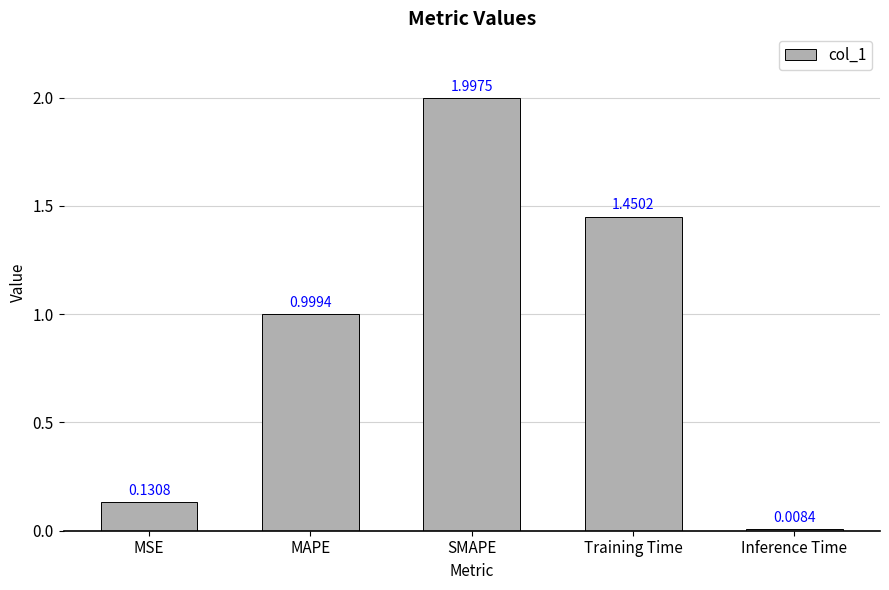

What position from the left is SMAPE?

3